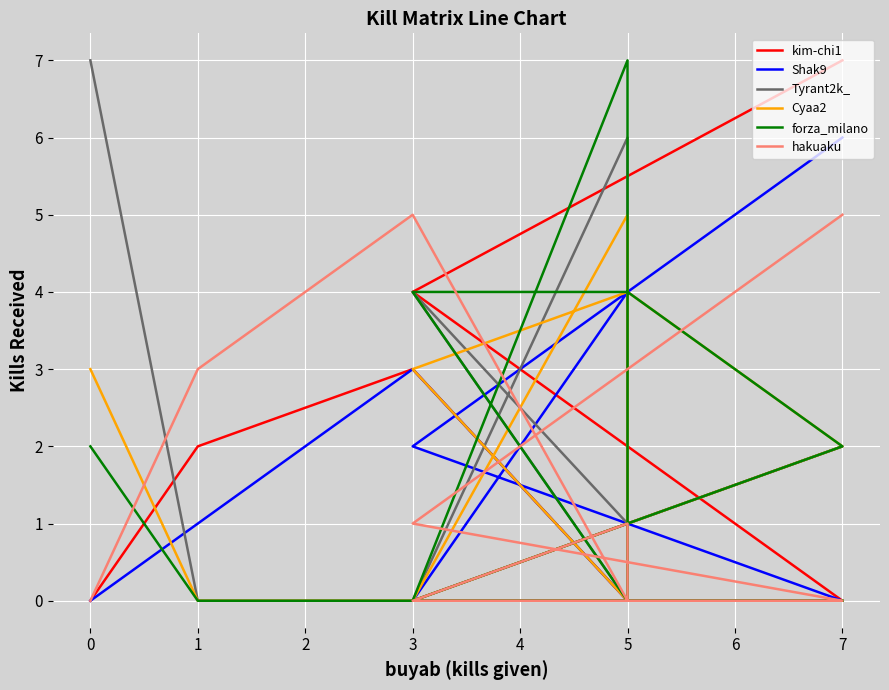

How many Tyrant2k_ values are between 0 and 4?

8